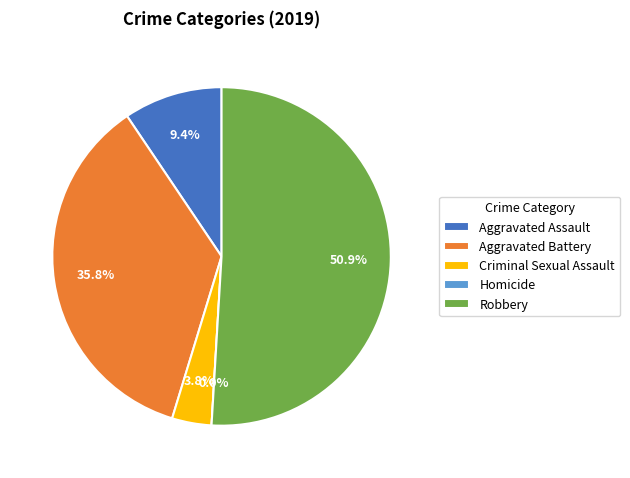

Which category has the biggest portion of the pie?

Robbery